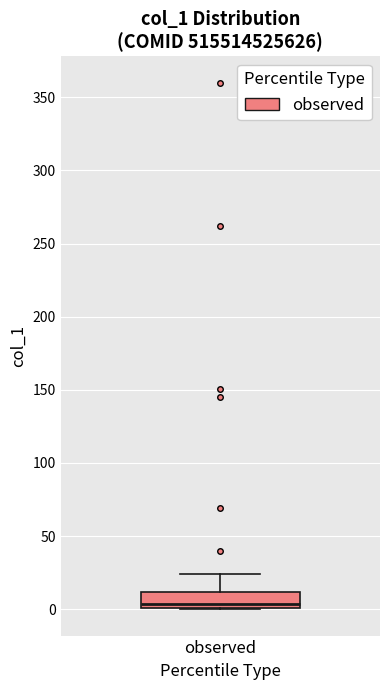

Read this box plot against the y-axis: the position of the median line, the range covered by the box, and the ends of both whiskers. The values are not printed on the chart, so give them approximately, as read against the axis.

median 5, box 0 to 10, whiskers 0 to 25